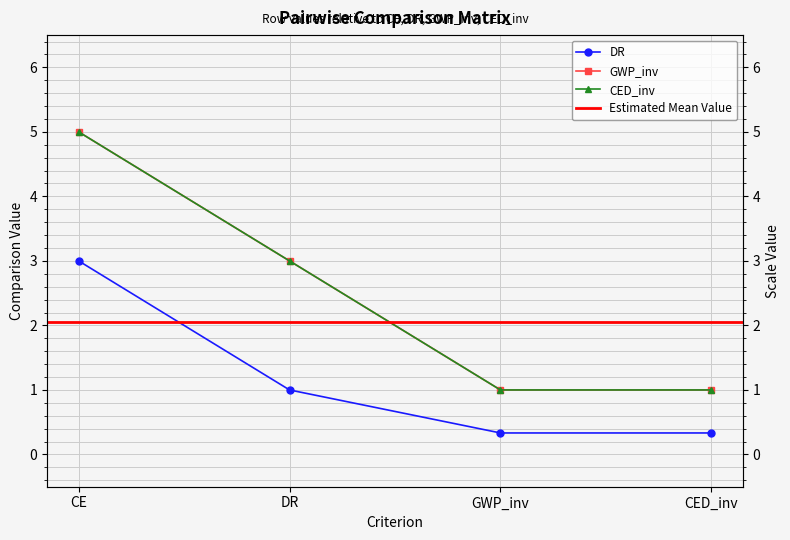

True or false: DR and GWP_inv cross at least once.

False